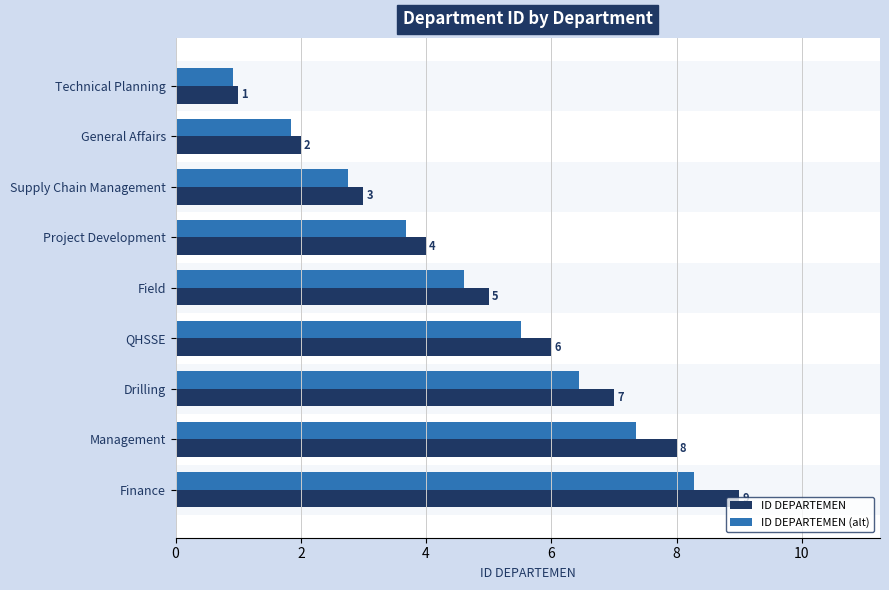

Which series has the widest spread of values?

ID DEPARTEMEN